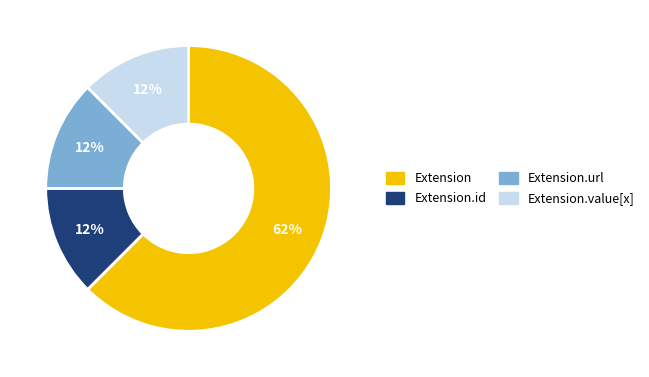

Is there a majority slice in this chart?

Yes